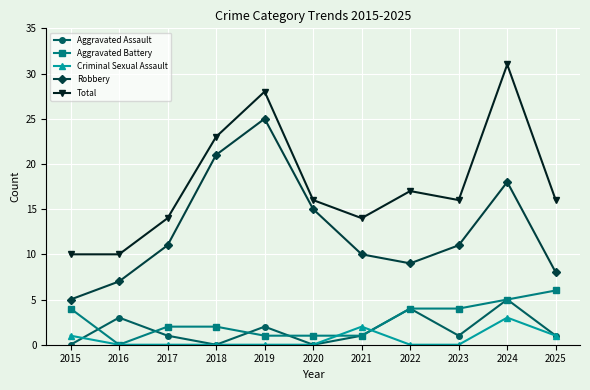

What are all the series names shown in the legend?

Aggravated Assault, Aggravated Battery, Criminal Sexual Assault, Robbery, Total